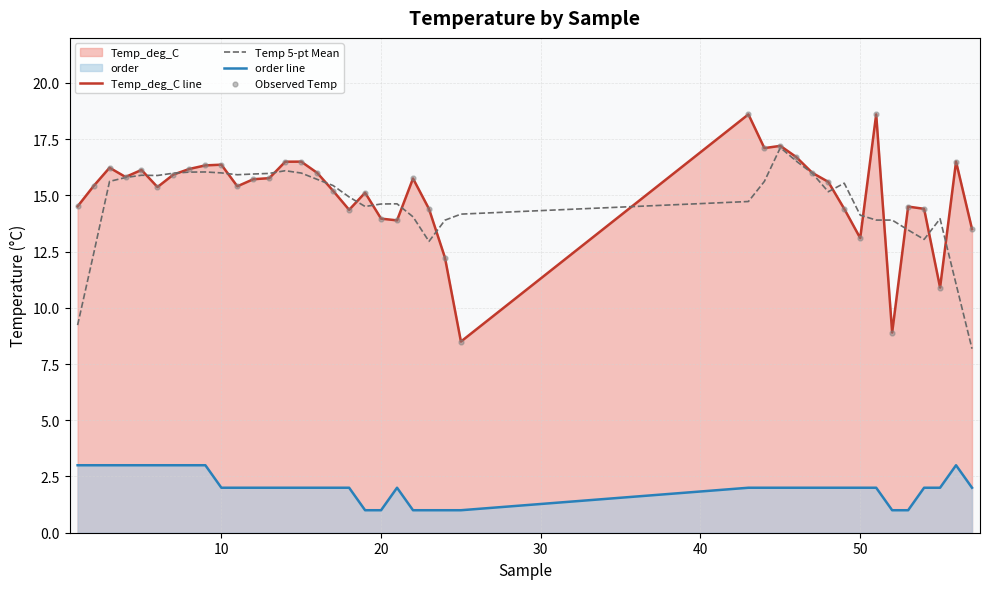

True or false: order line and Temp 5-pt Mean cross at least once.

False